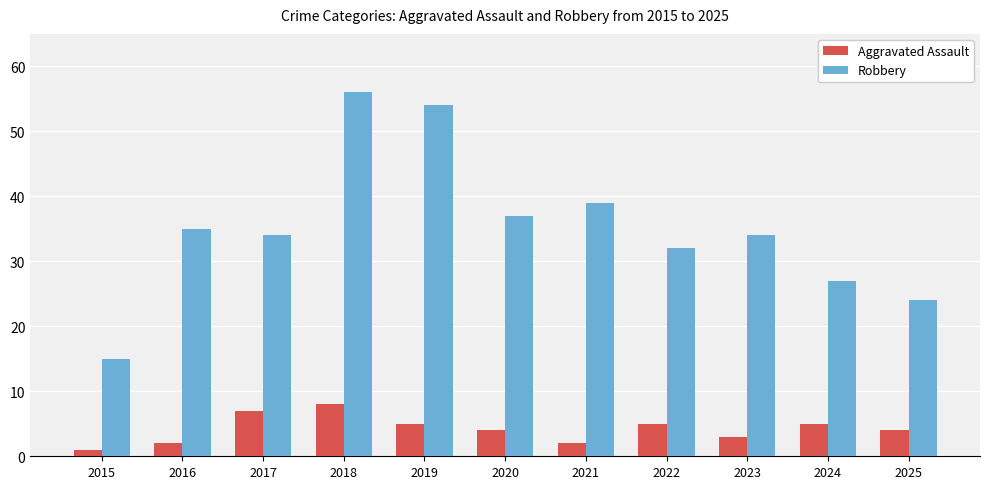

Reading left to right, list all the values displayed in this chart.

Aggravated Assault: 2015=1	2016=2	2017=7	2018=8	2019=5	2020=4	2021=2	2022=5	2023=3	2024=5	2025=4
Robbery: 2015=15	2016=35	2017=34	2018=56	2019=54	2020=37	2021=39	2022=32	2023=34	2024=27	2025=24